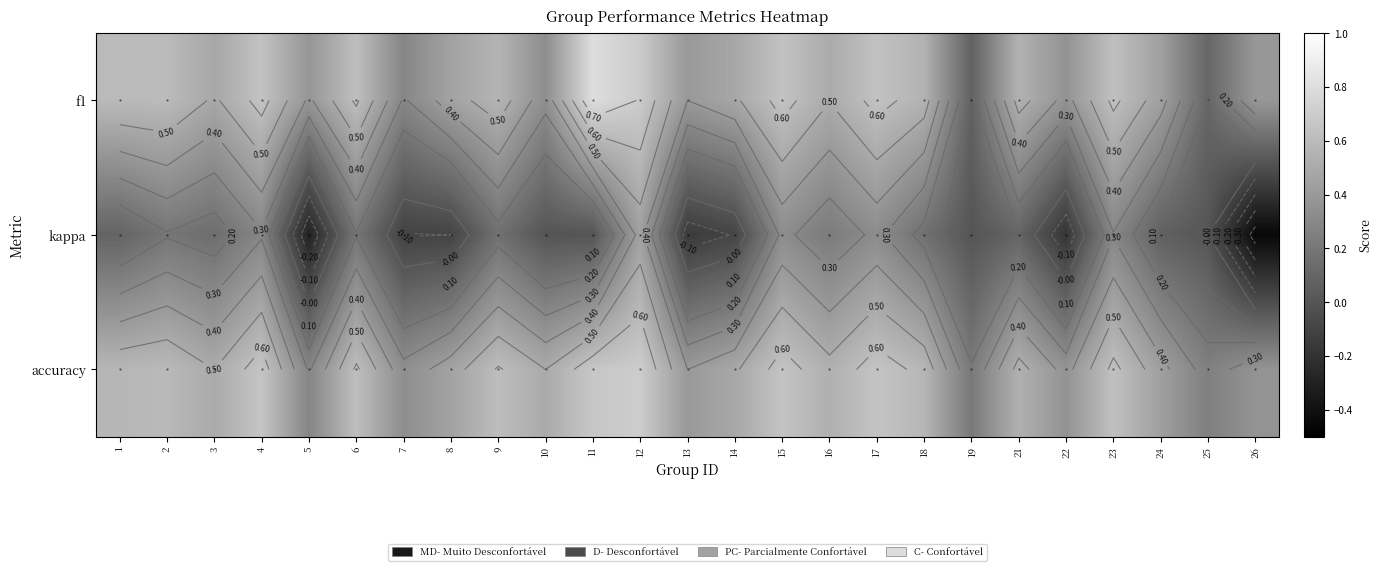

How many categories are shown in the chart?

25